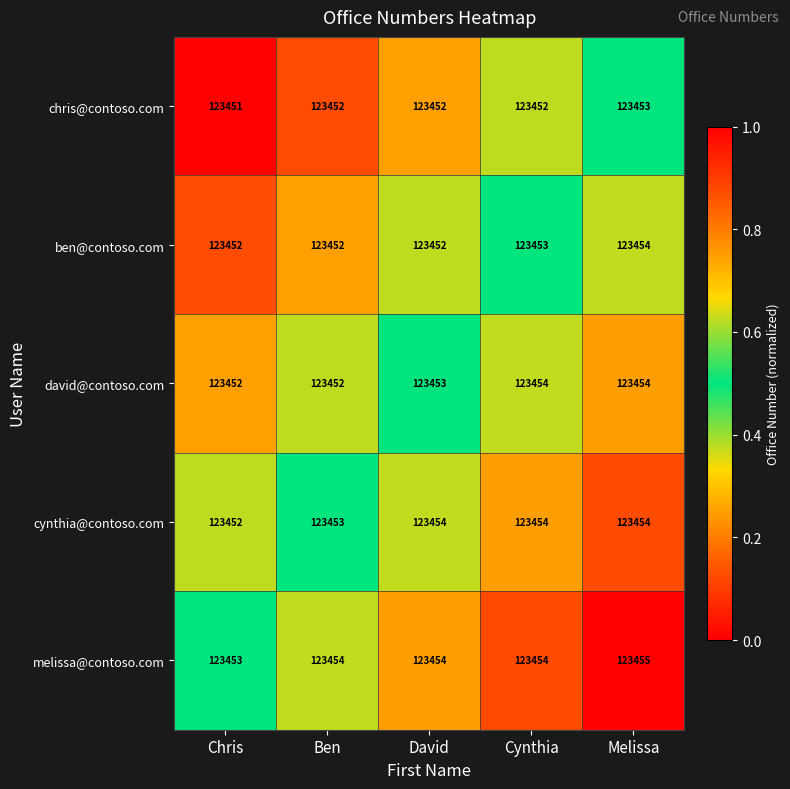

Between Ben and Cynthia, which series saw the biggest shift?

david@contoso.com